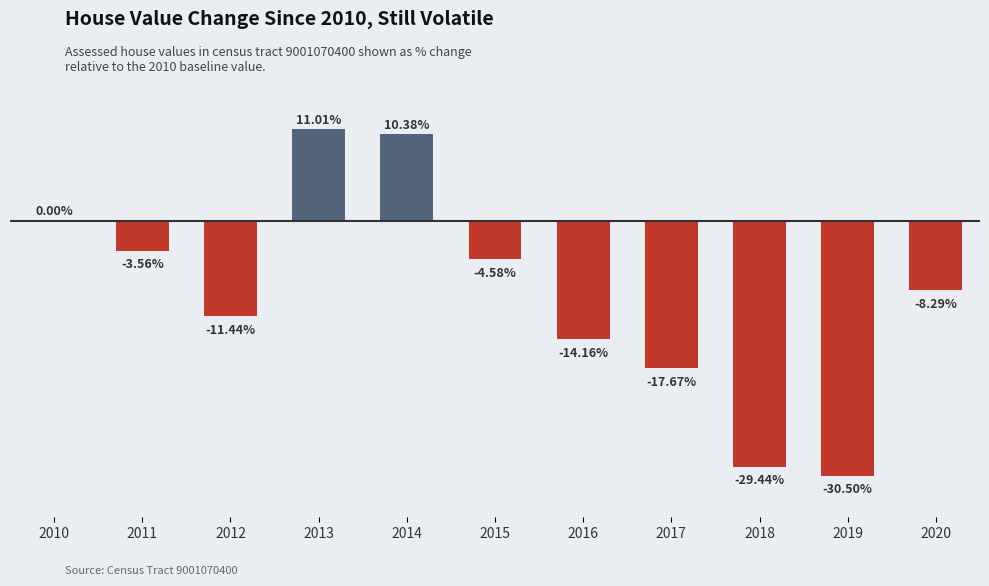

How many negative values are there?

8